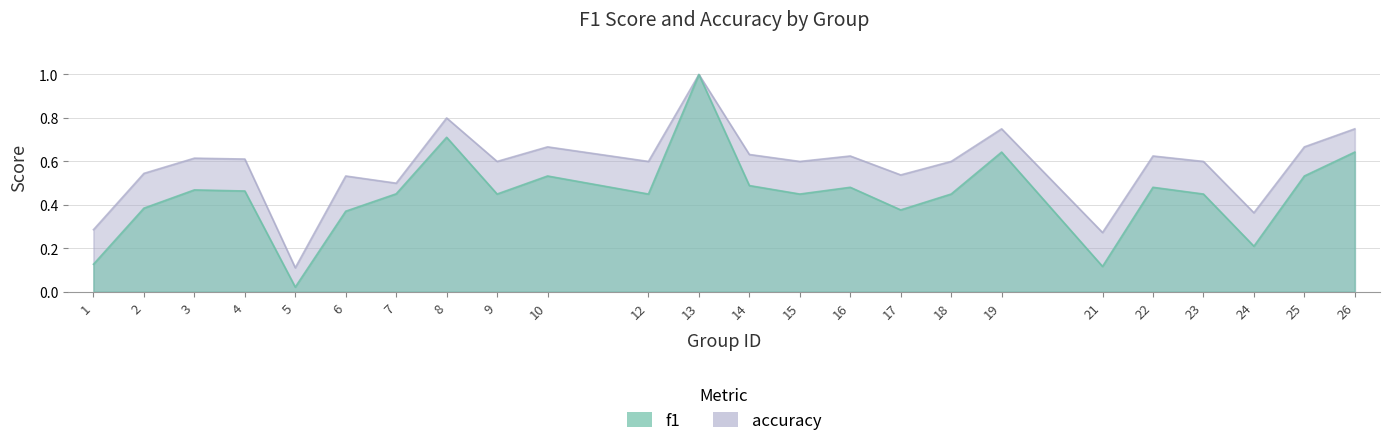

How many categories are shown in the chart?

24